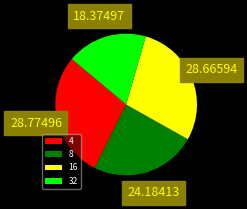

Between 8 and 32, which is larger?

8